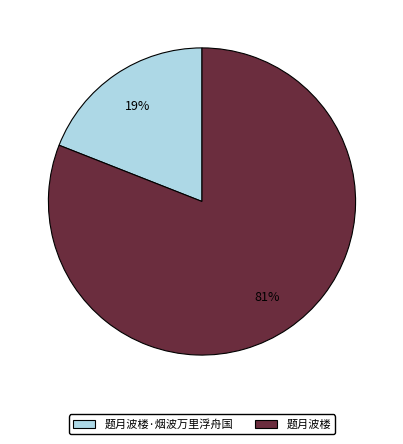

Is there a majority slice in this chart?

Yes